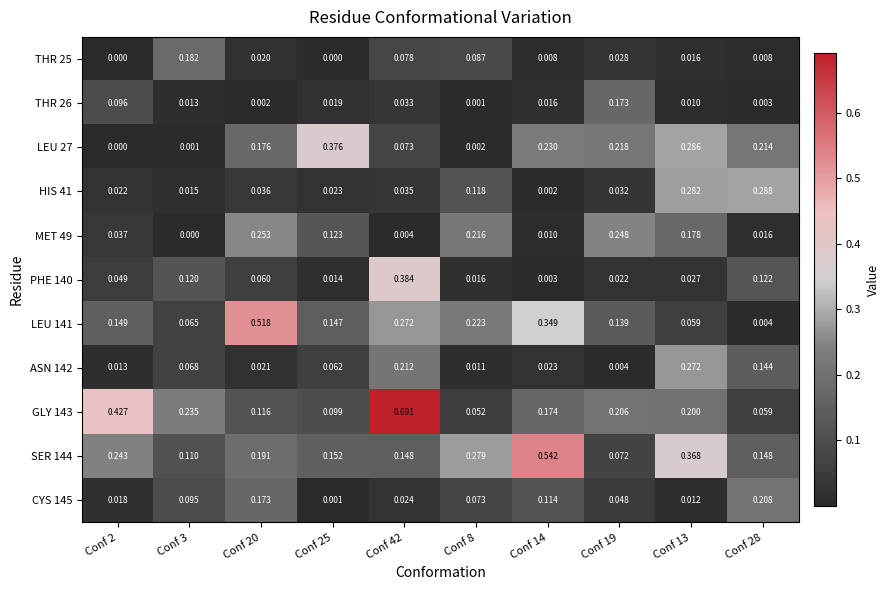

How many distinct data groups are displayed?

11